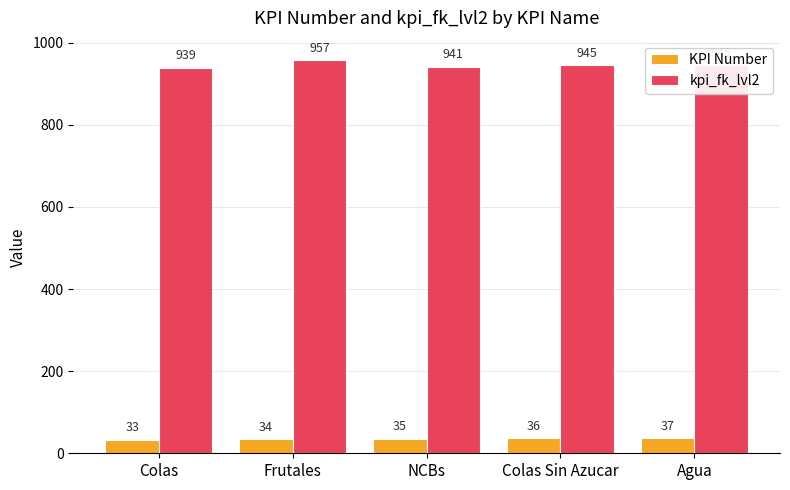

List the series in order of their overall mean, highest first.

kpi_fk_lvl2, KPI Number